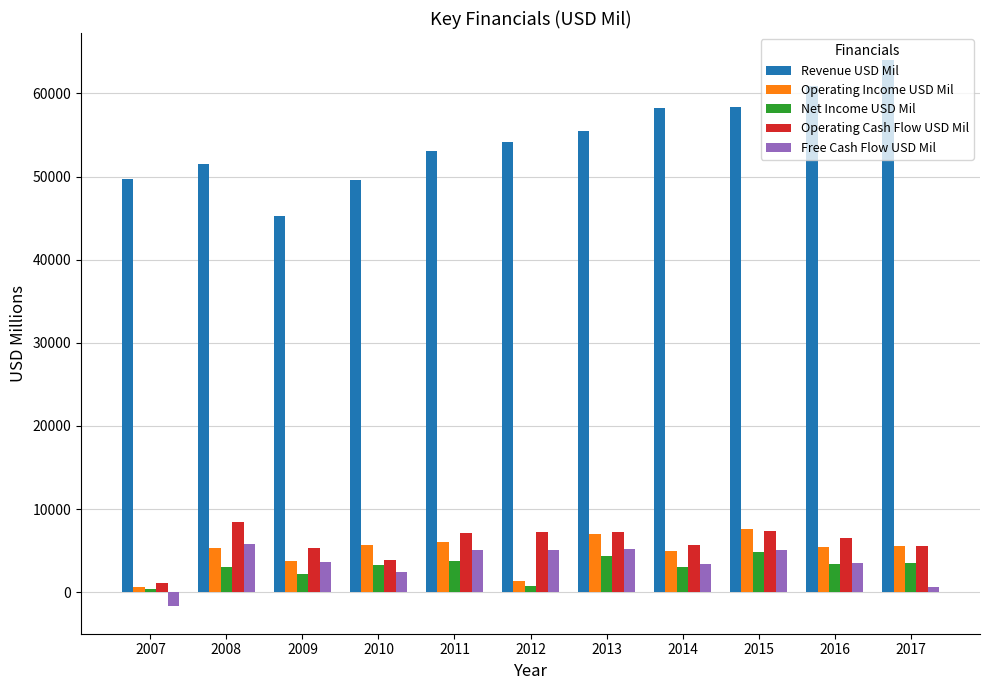

What is the spread (max minus min) of values at 2015?

53519